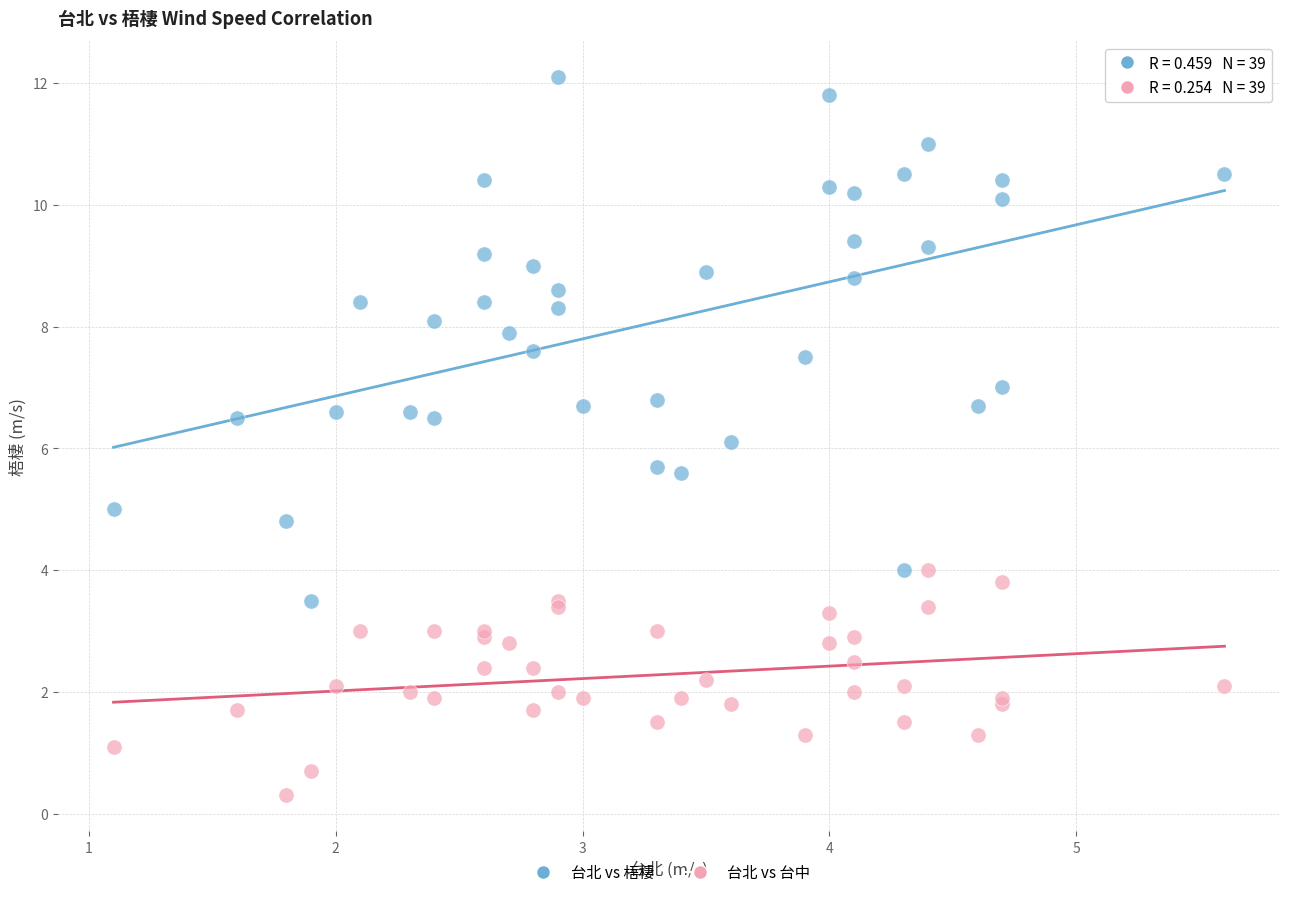

What are all the series names shown in the legend?

台北 vs 梧棲, 台北 vs 台中